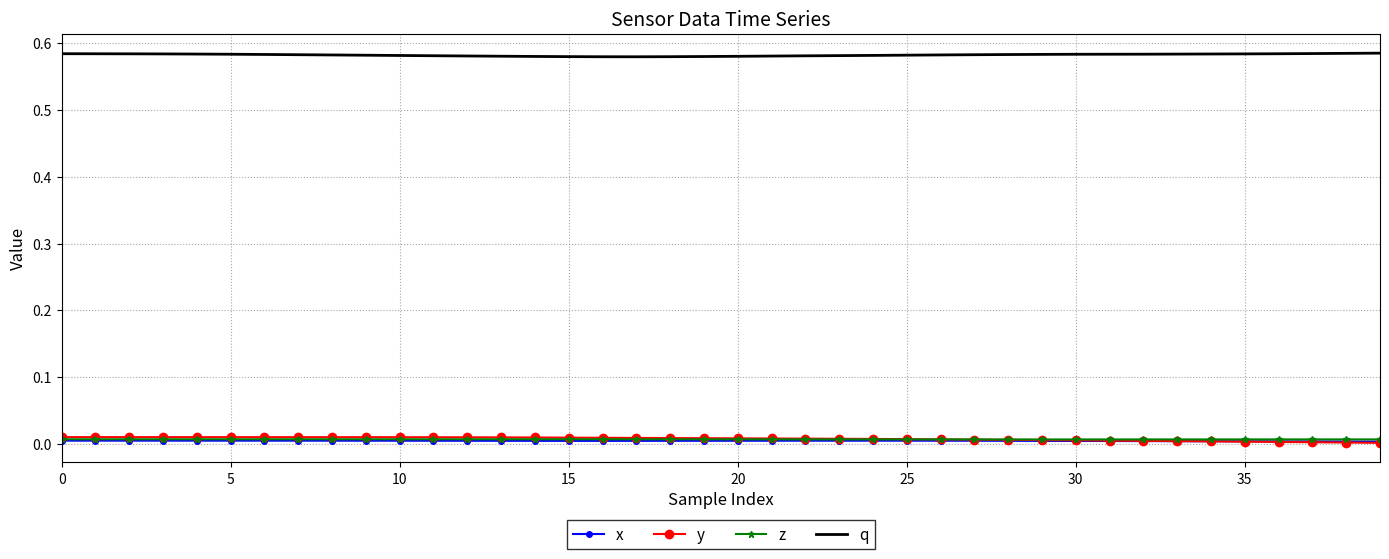

Which series has the largest total across all categories?

q